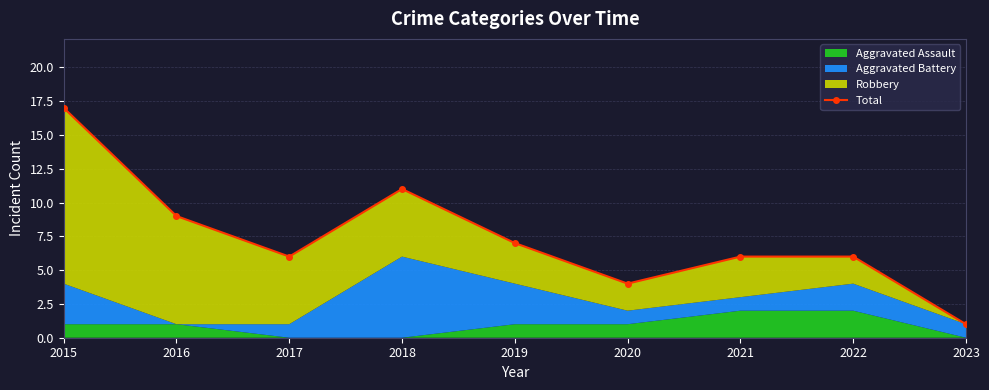

At which label is the value closest to 9?

2016